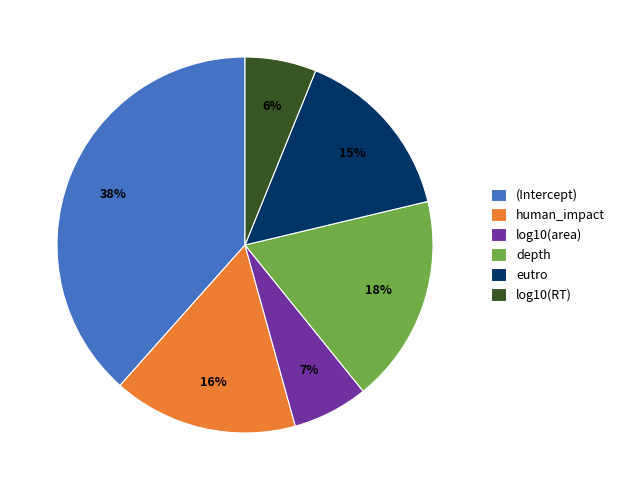

Combined, do human_impact and eutro account for over 50%?

No